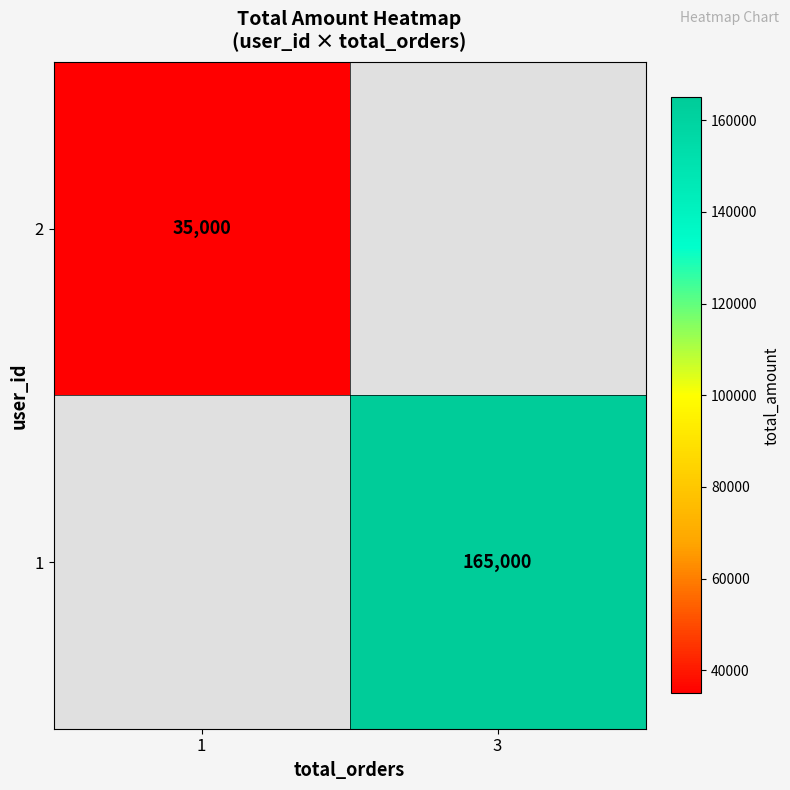

Which label corresponds to the smallest value in the chart?

1